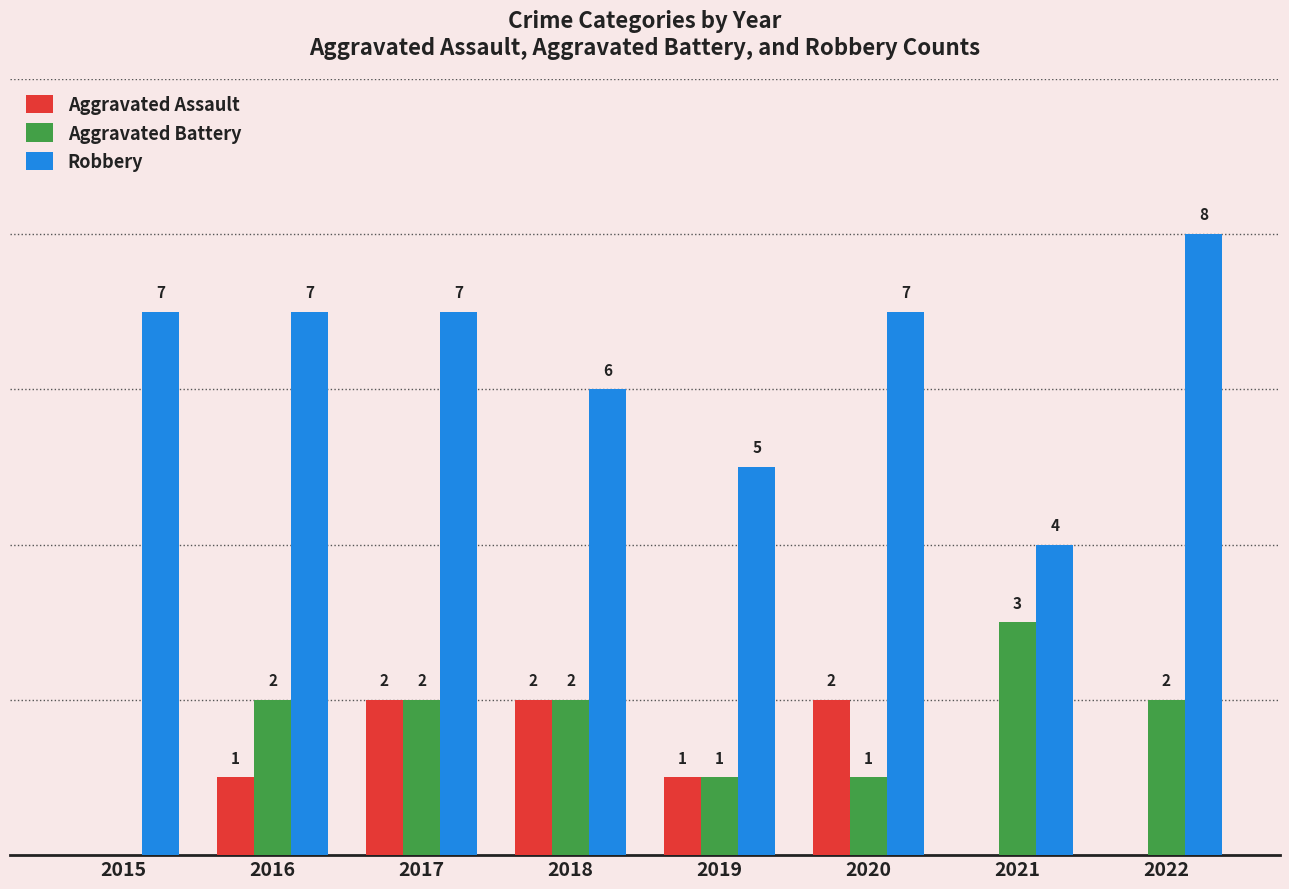

Which series has the largest total across all categories?

Robbery